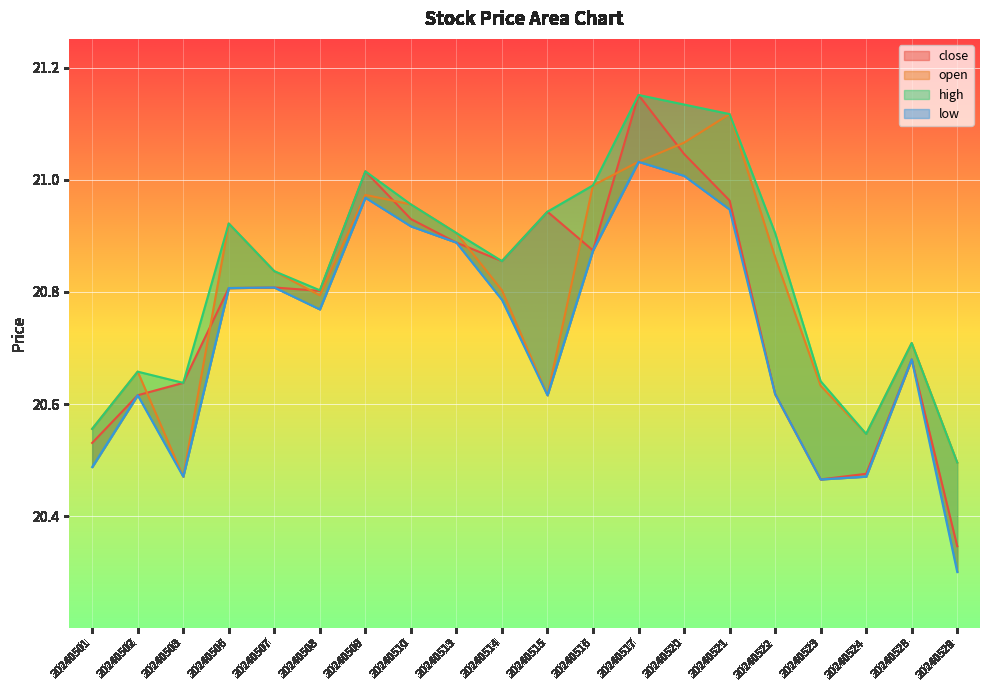

What are all the series names shown in the legend?

close, open, high, low